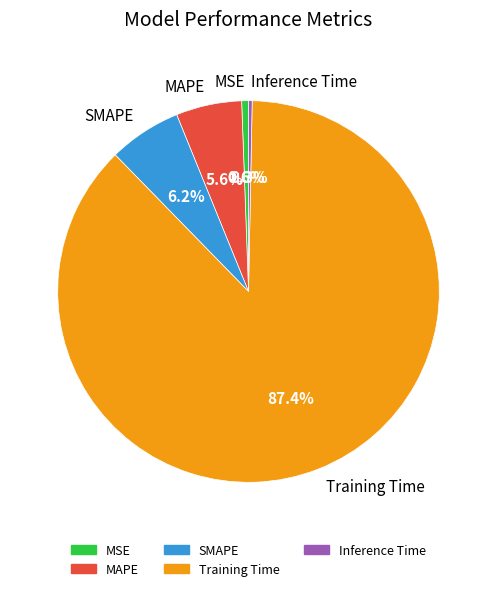

Does Training Time represent more than half of the total?

Yes